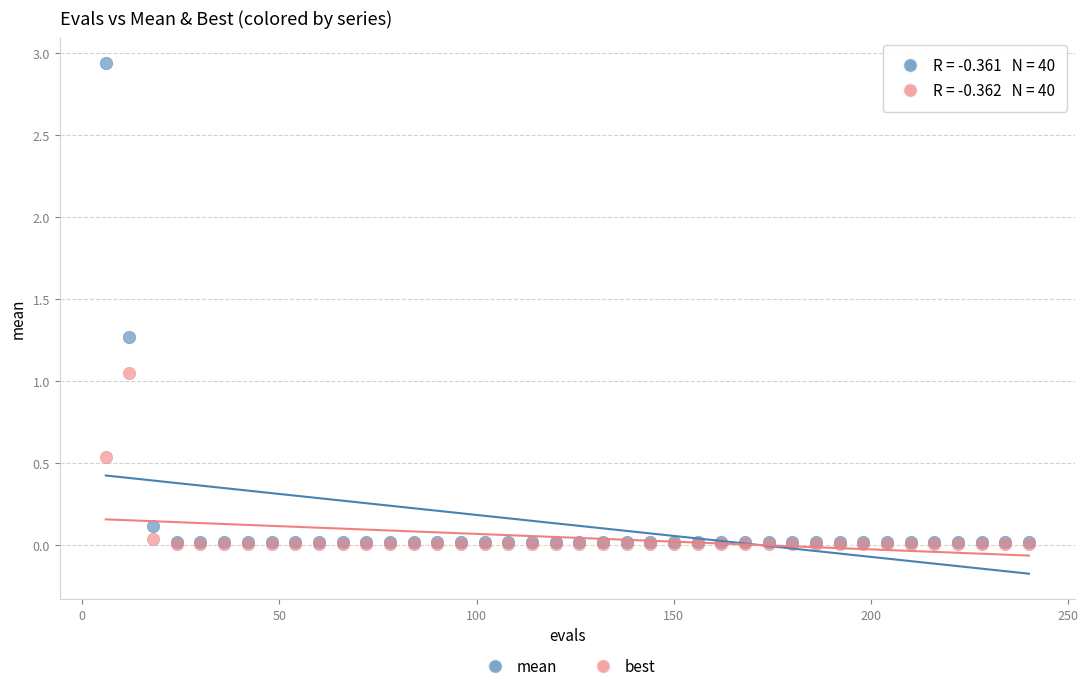

What are all the series names shown in the legend?

mean, best